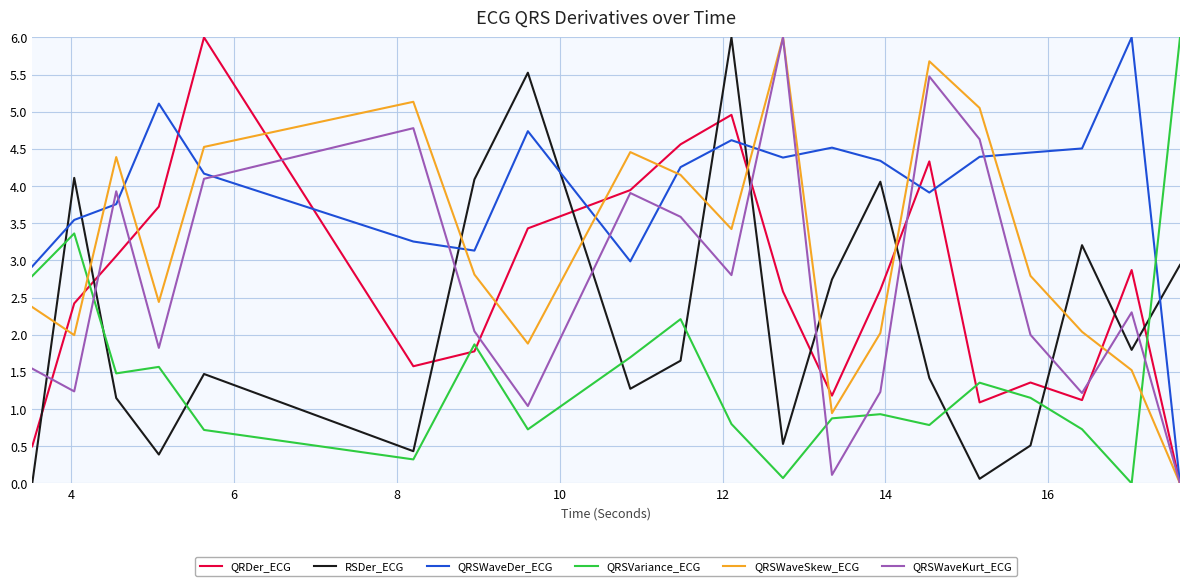

Which series has the largest total across all categories?

QRSWaveDer_ECG